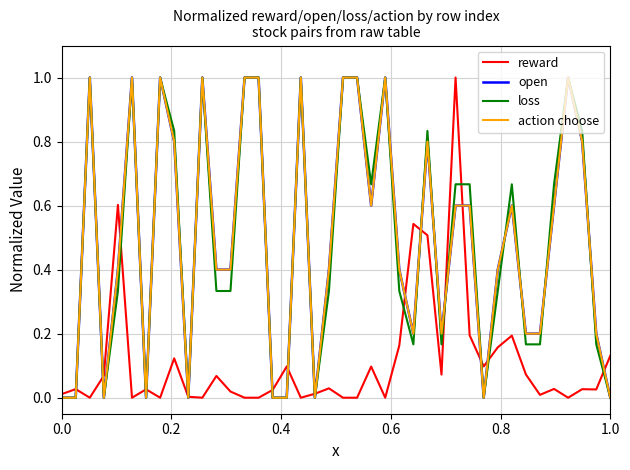

Does the chart display data point markers on the line(s)?

No